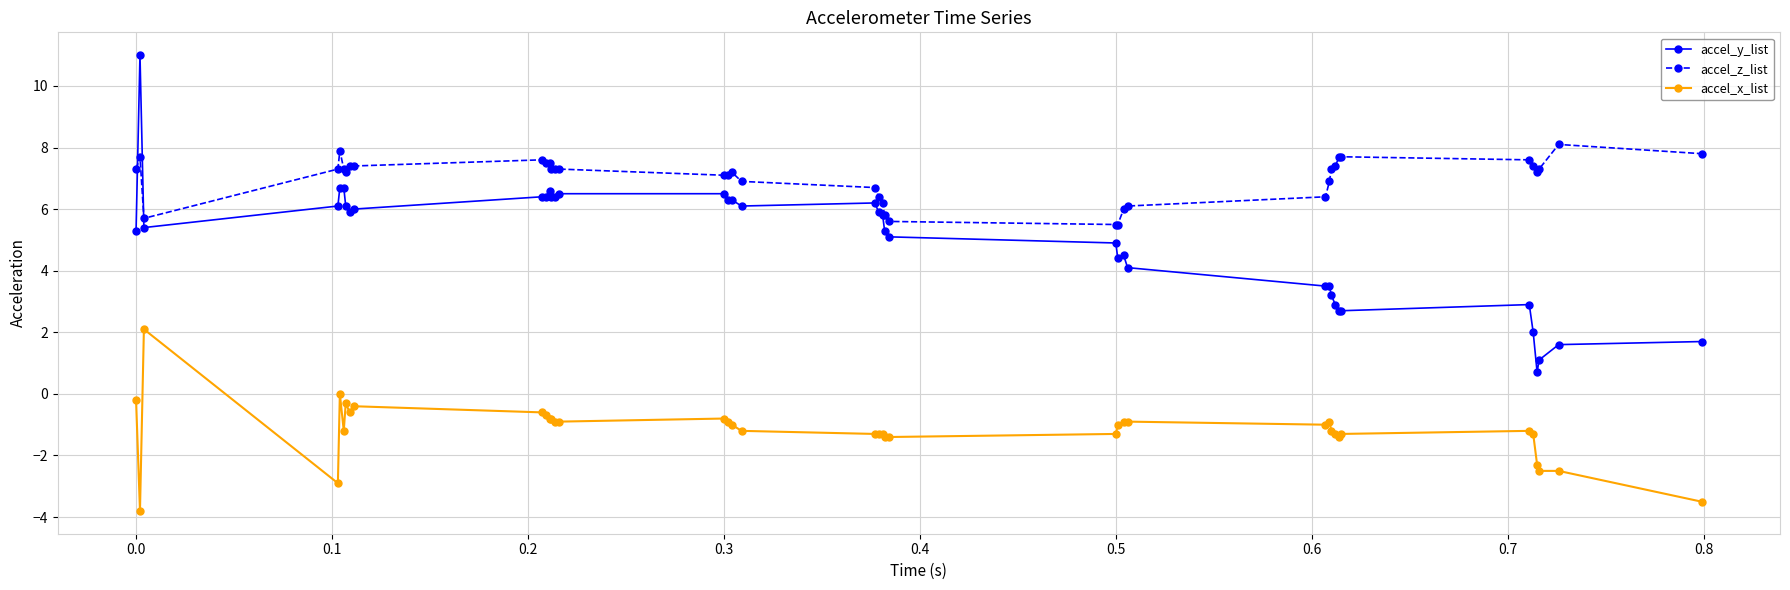

What is the sum of all accel_x_list values?

-47.1